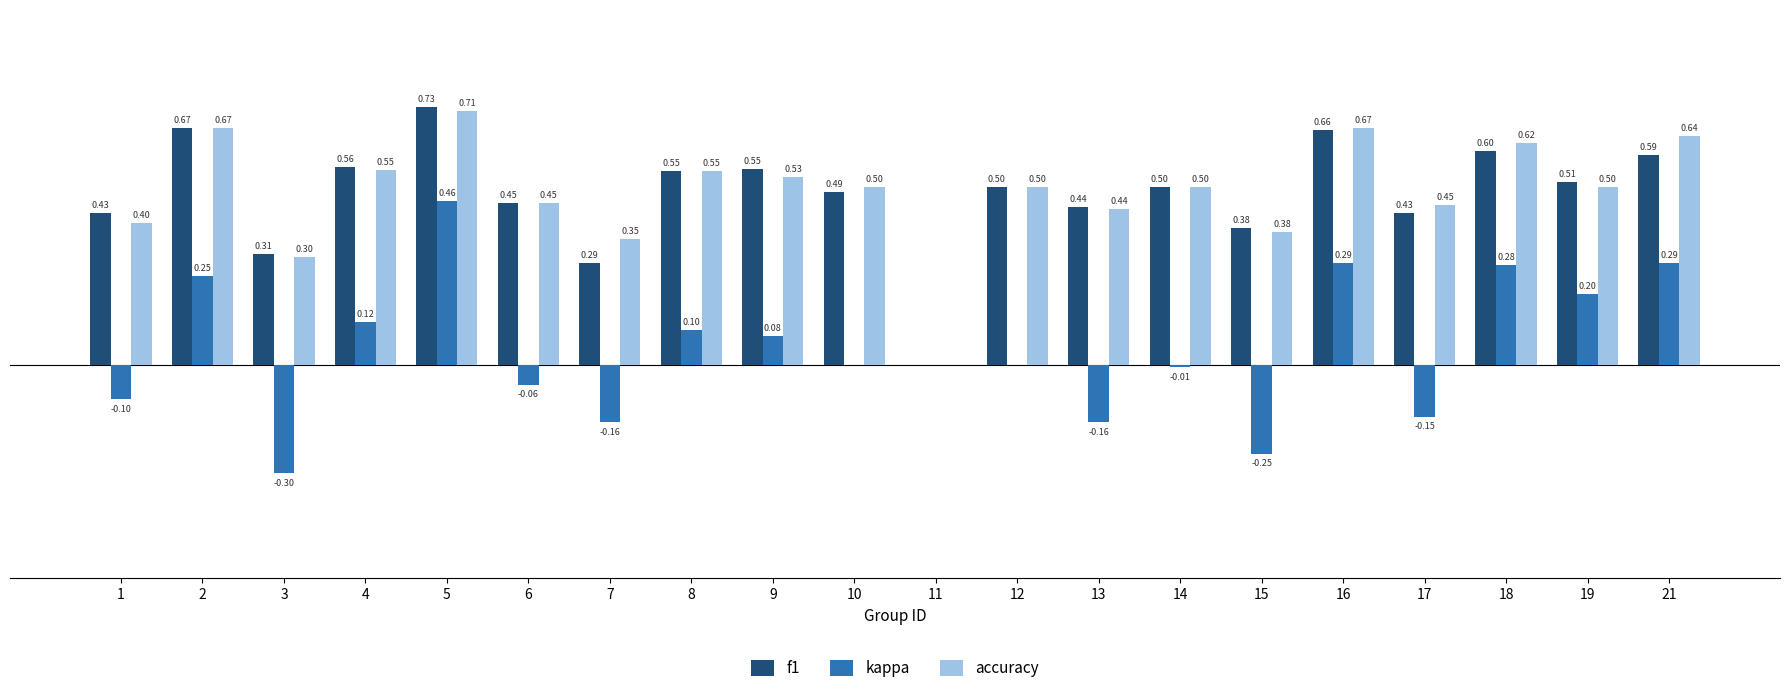

Is the value of kappa at 15 greater than the value of f1 at 10?

No